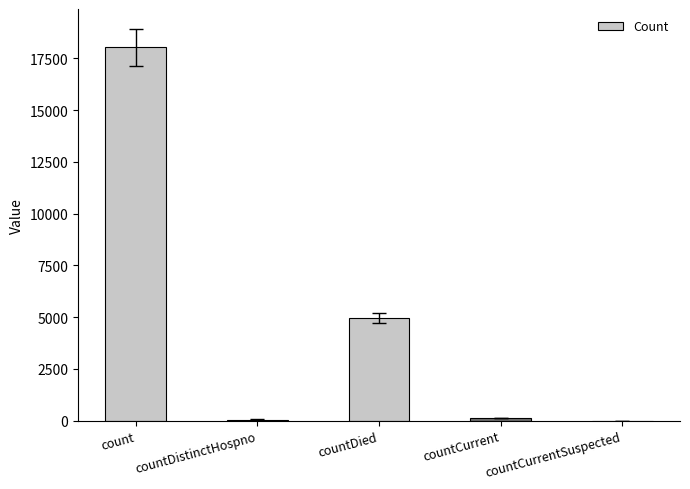

At which label is the value closest to 9019?

countDied